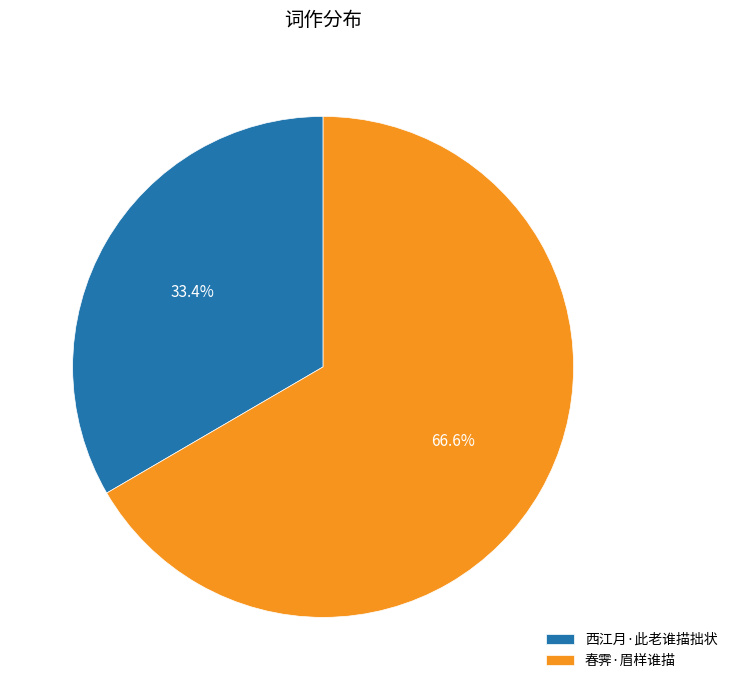

Which slice represents more than half of the pie?

春霁·眉样谁描